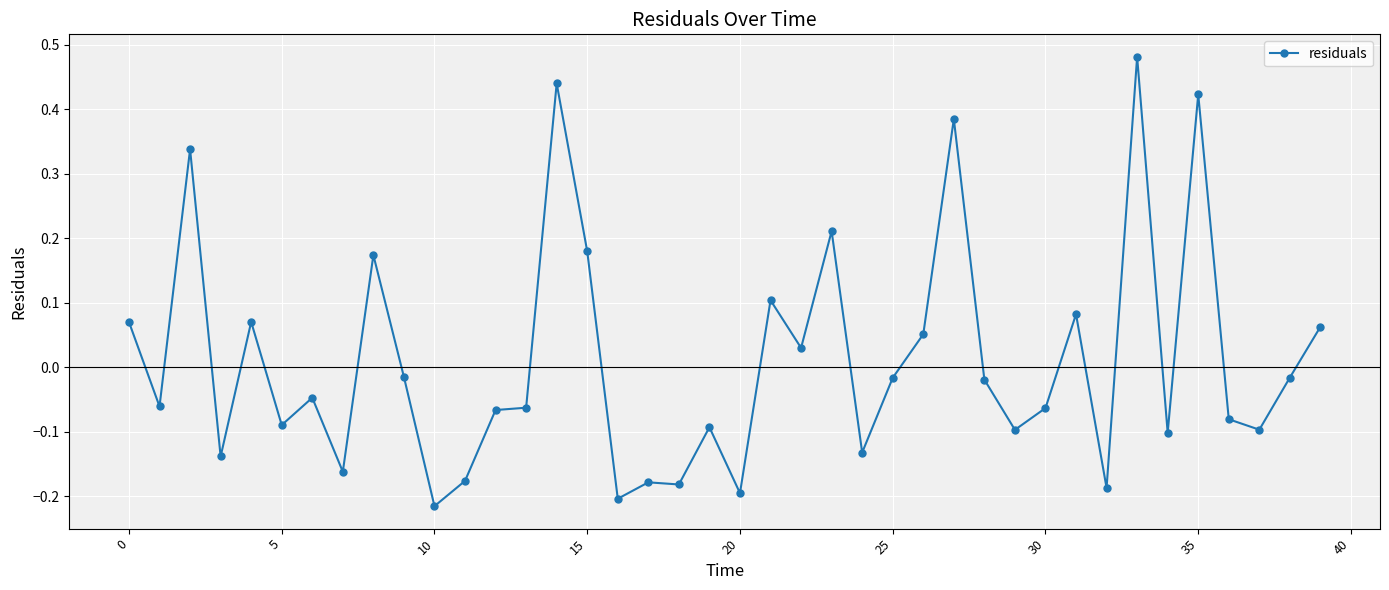

What is the difference between the second highest and minimum values?

0.7